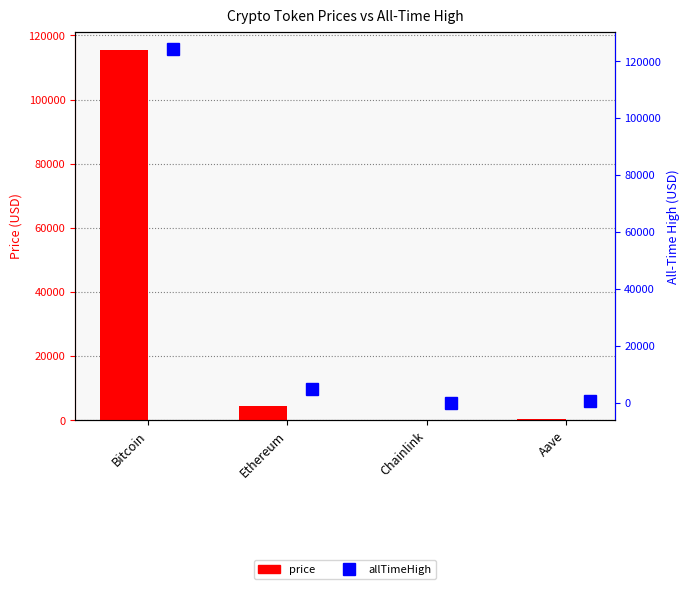

At which label does price first exceed 4548?

Bitcoin